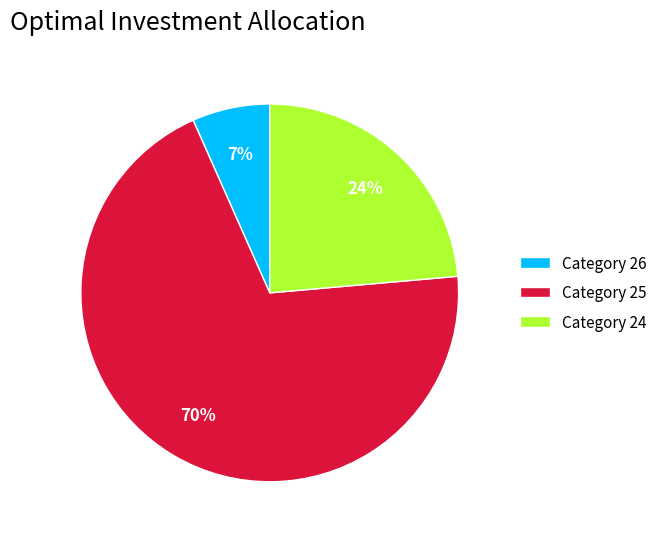

What is the ratio of the value at Category 26 to the value at Category 24?

0.3